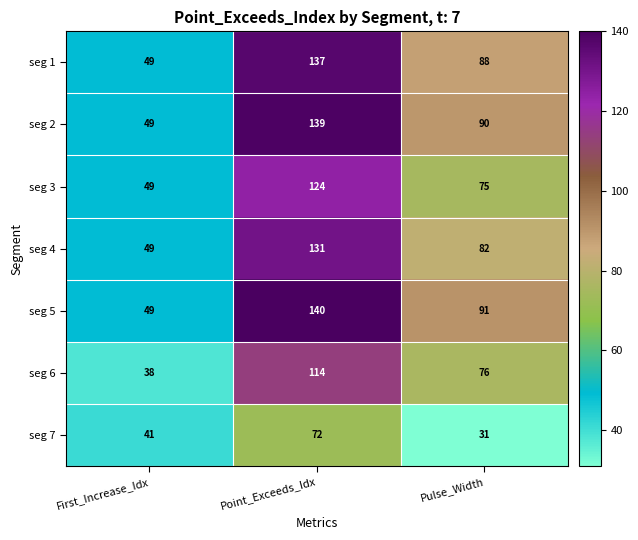

What value does the seg 5 series have at Point_Exceeds_Idx, to the nearest 5?

140